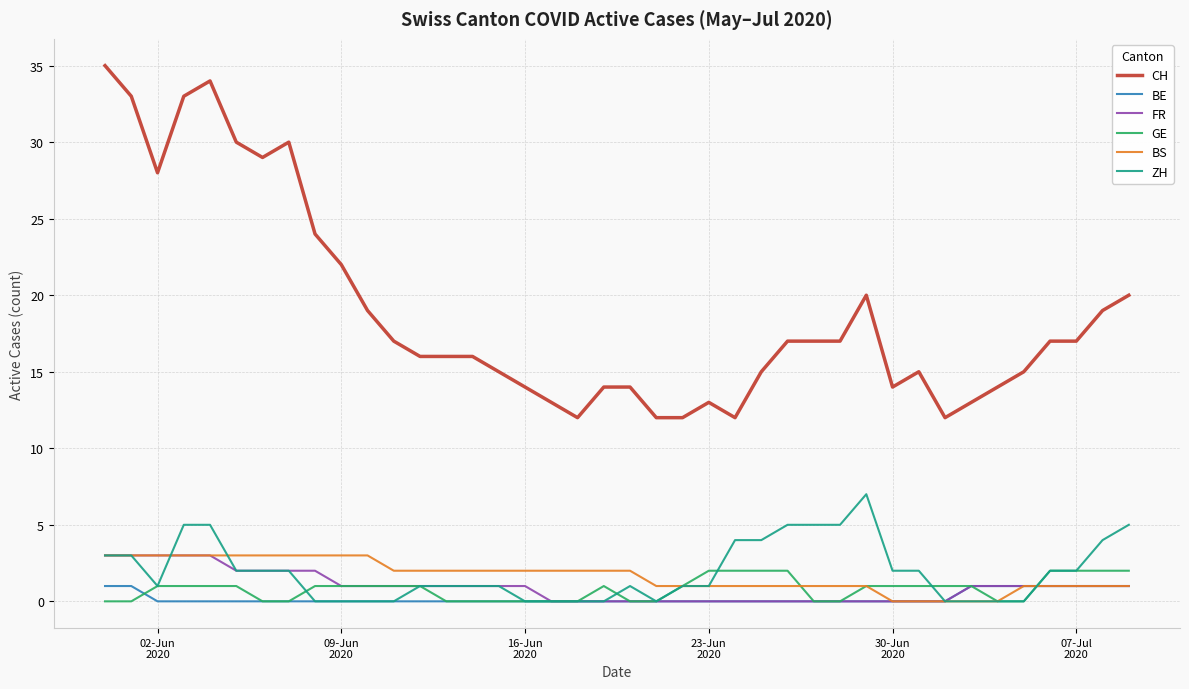

True or false: CH and ZH intersect in this chart.

False